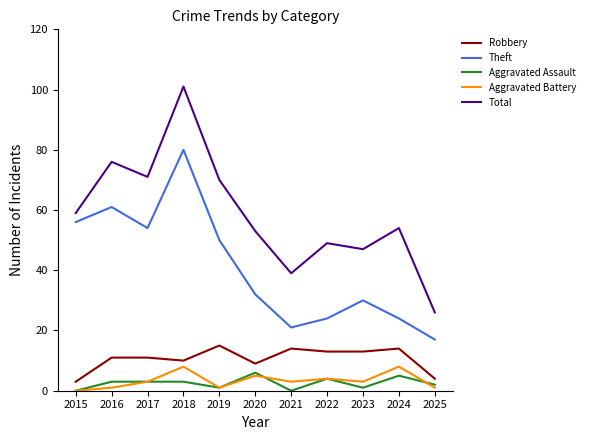

True or false: Robbery and Theft cross at least once.

False